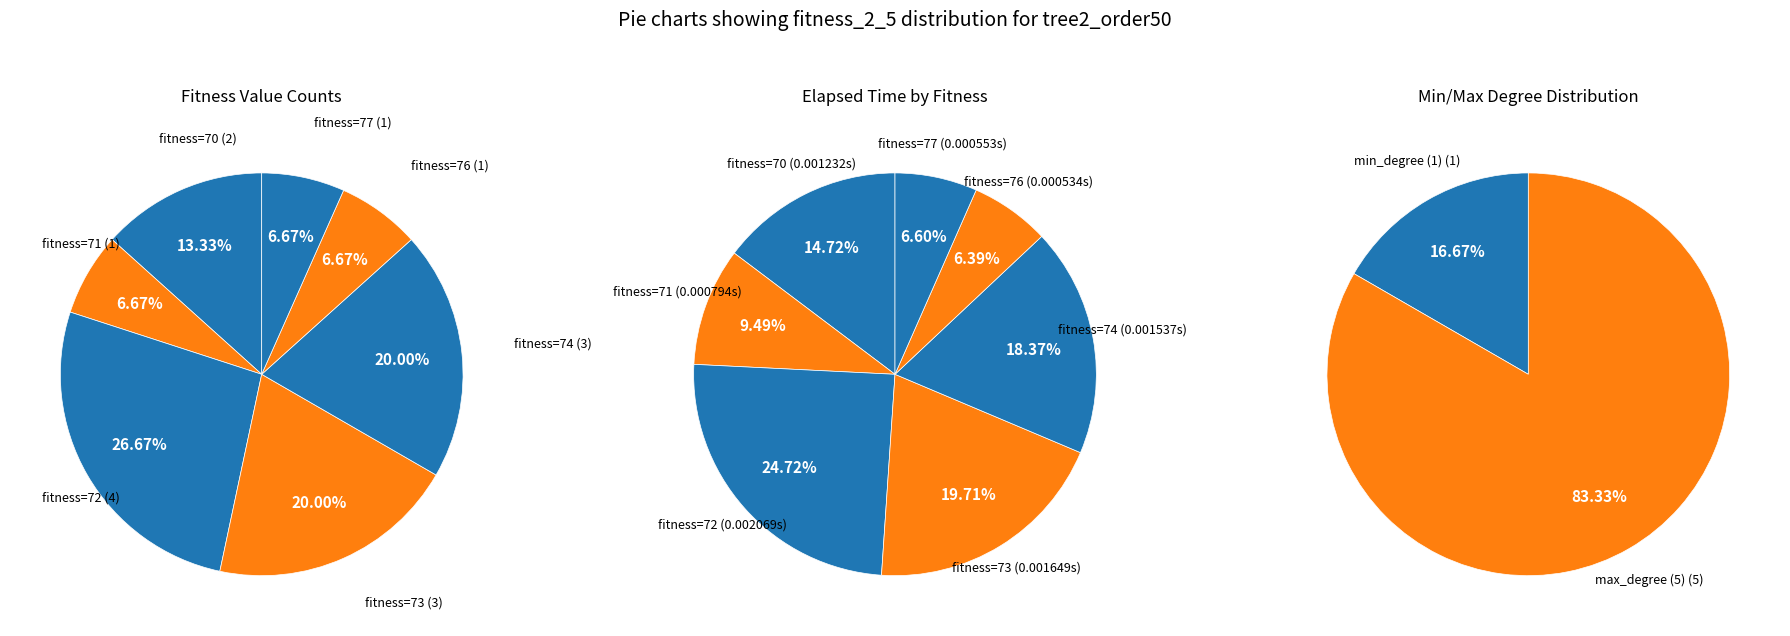

How many segments does this pie chart have?

7